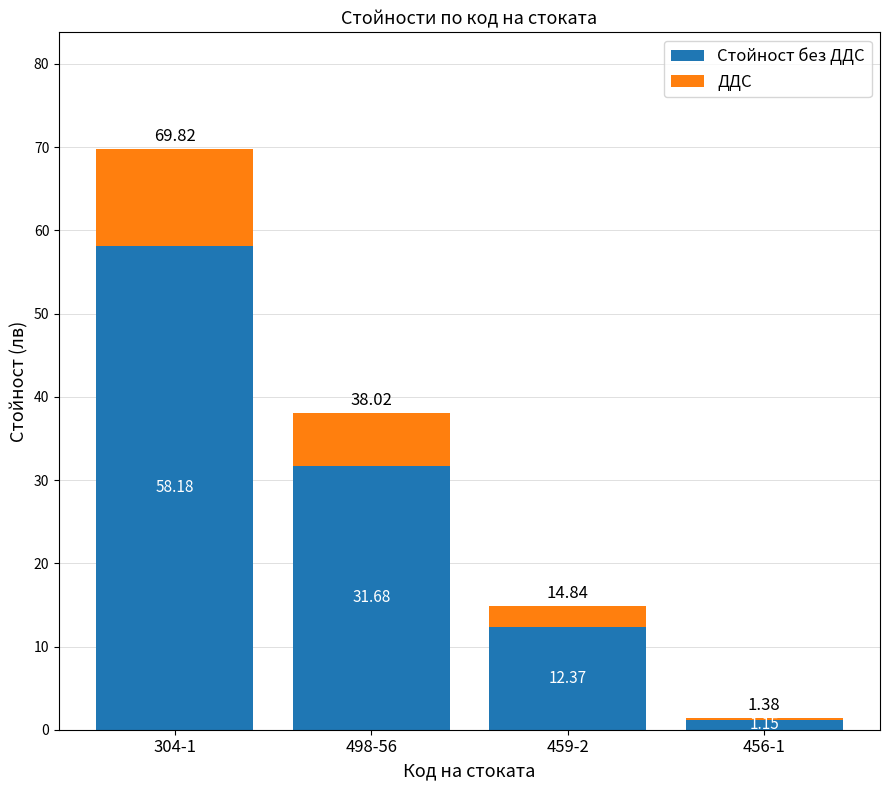

At which category is the sum across all series the highest?

304-1